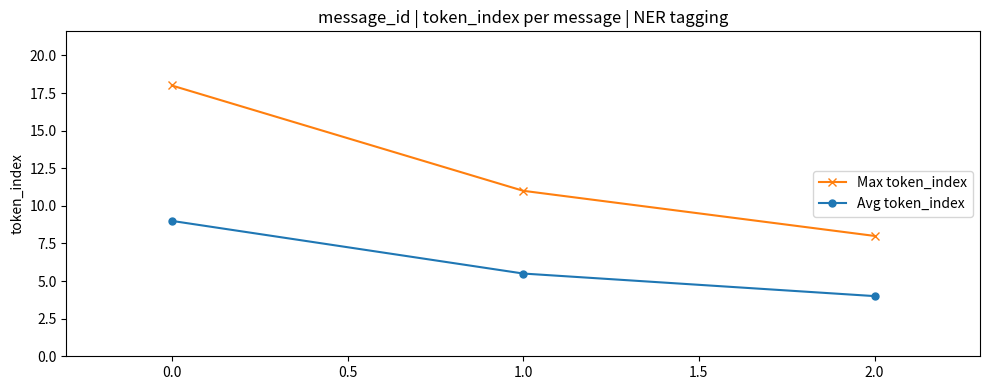

Reading left to right, what are all the values shown in this chart?

Max token_index: 18.0	11.0	8.0
Avg token_index: 9.0	5.5	4.0